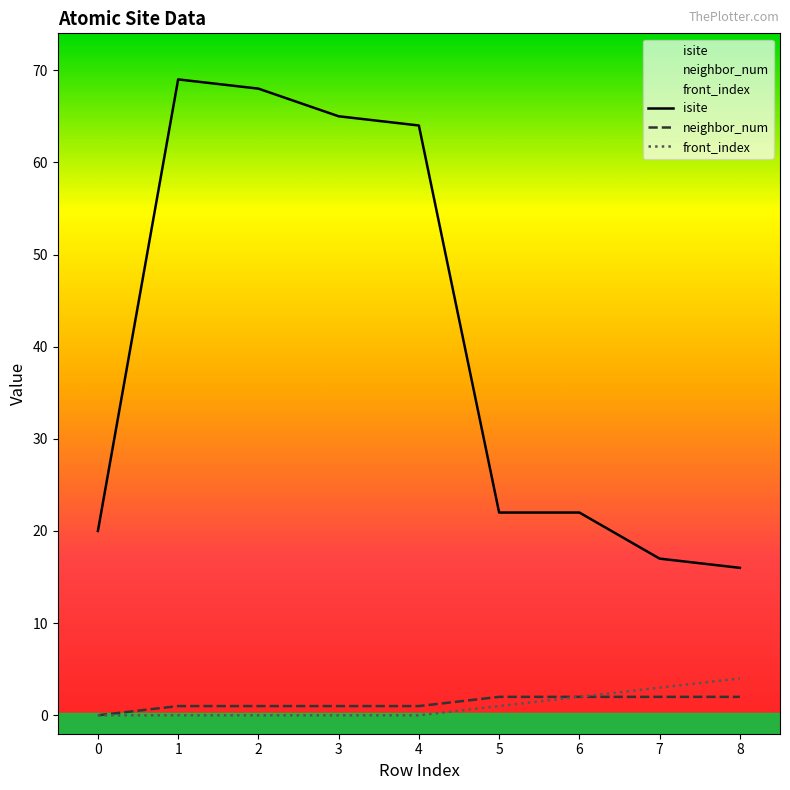

Rank the series at 7 from highest to lowest value.

isite, front_index, neighbor_num